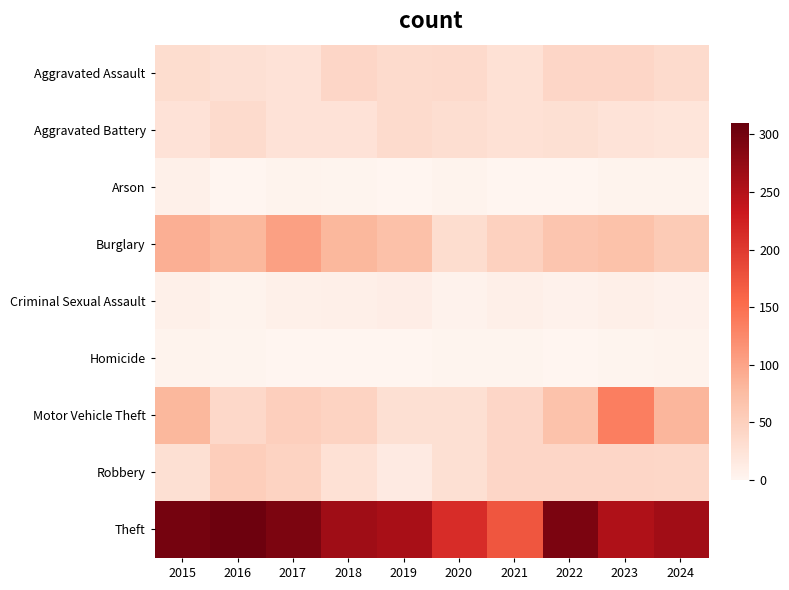

True or false: Homicide has a value of 1.0 at 2022.

True